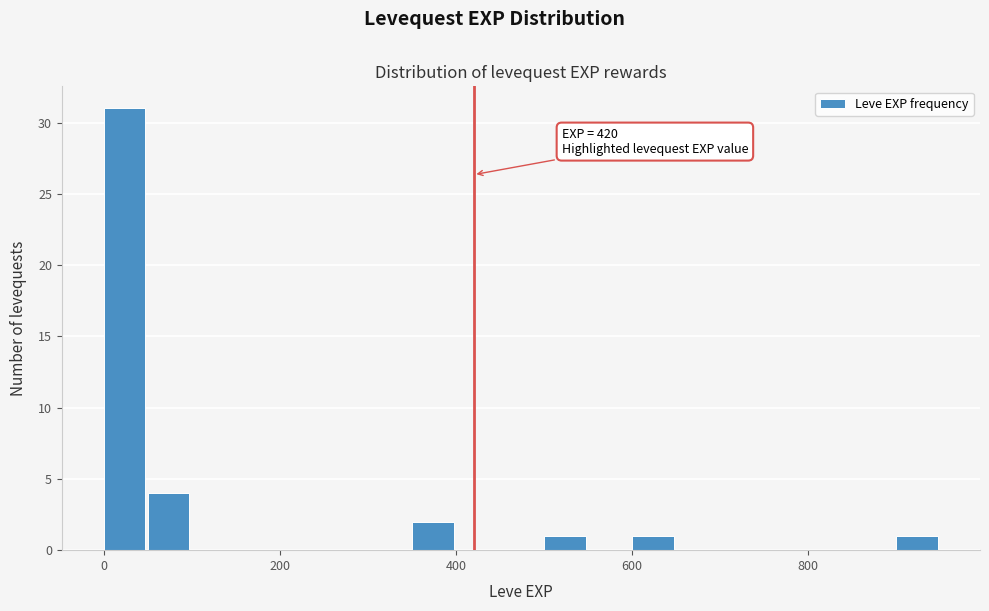

Read against the x-axis, roughly where is the centre of the tallest bar?

20